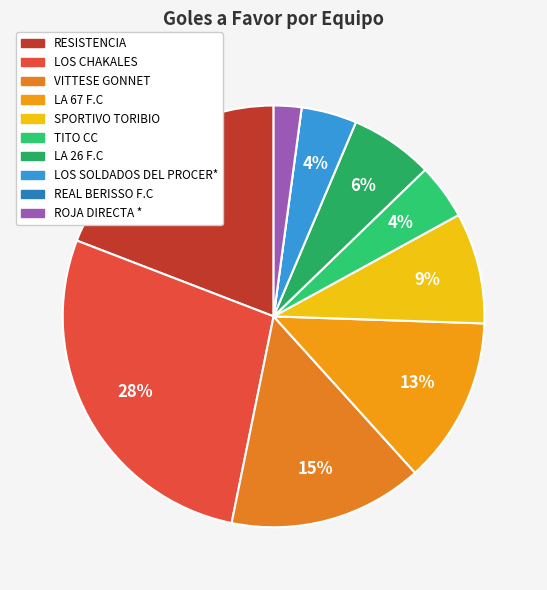

Rank the categories by value from lowest to highest.

REAL BERISSO F.C, ROJA DIRECTA *, TITO CC, LOS SOLDADOS DEL PROCER*, LA 26 F.C, SPORTIVO TORIBIO, LA 67 F.C, VITTESE GONNET, RESISTENCIA, LOS CHAKALES